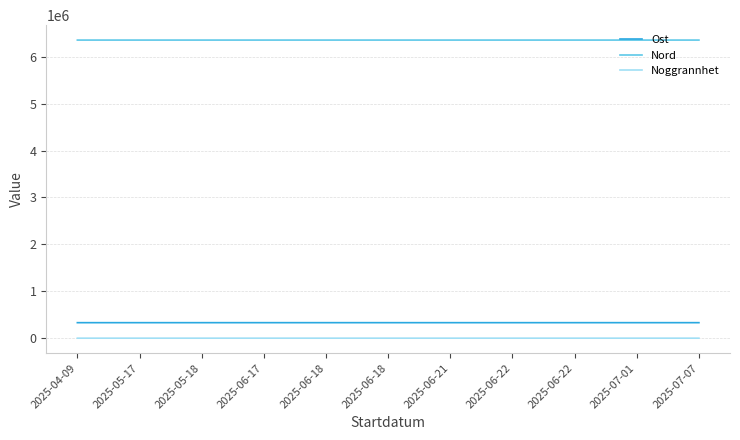

What are all the series names shown in the legend?

Ost, Nord, Noggrannhet